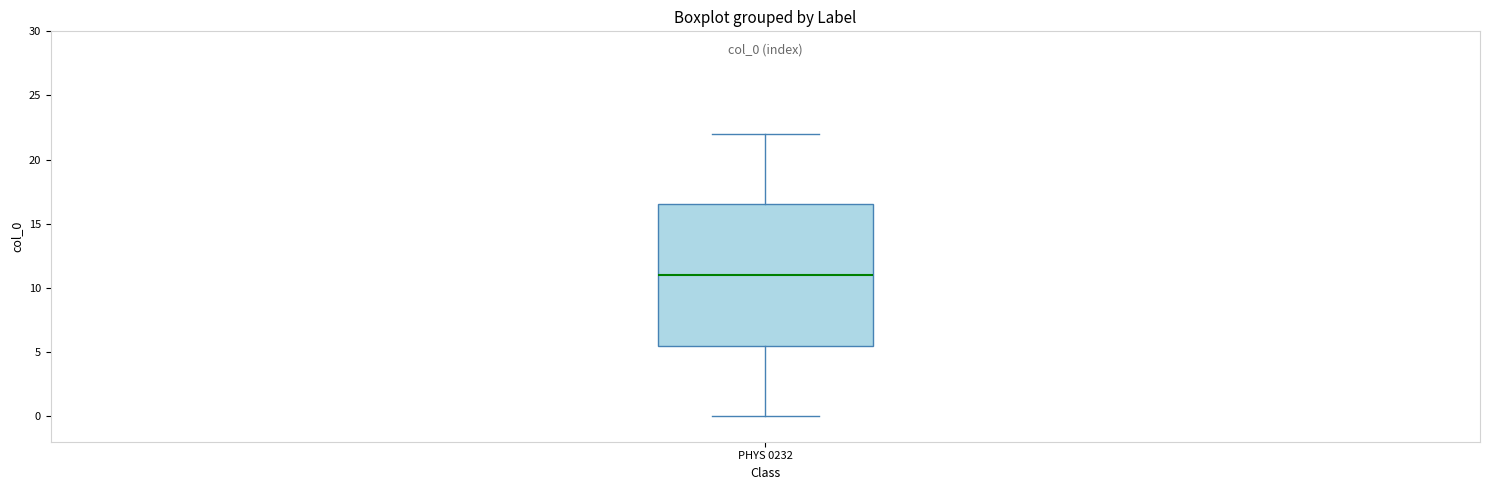

Transcribe this box plot: give where the median line is, the range the box spans, and where the two whiskers end, as read against the y-axis. The values are not printed on the chart, so give them approximately, as read against the axis.

median 11.0, box 5.5 to 16.5, whiskers 0.0 to 22.0